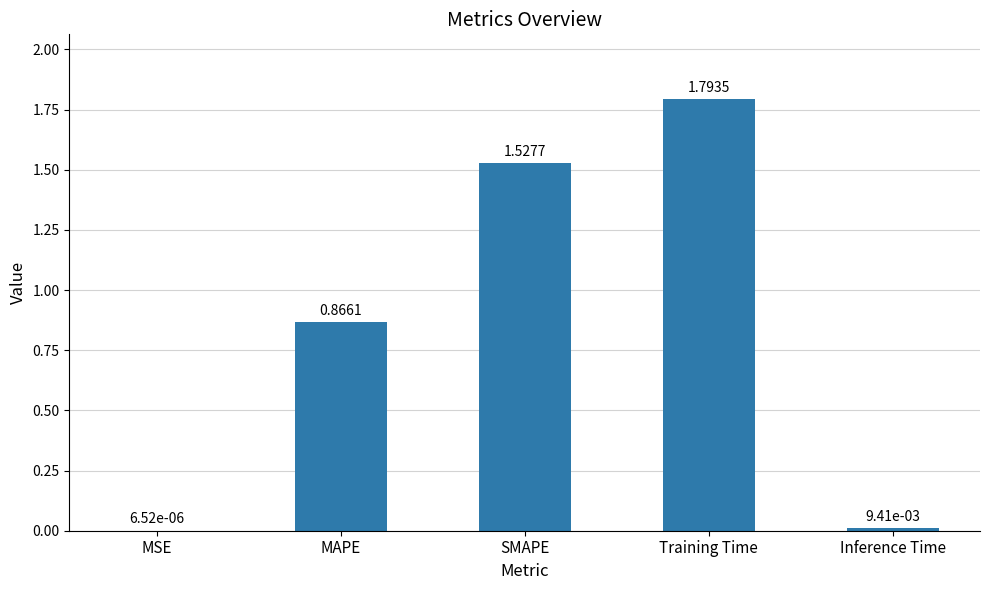

What is the change in value from Training Time to Inference Time?

-1.8